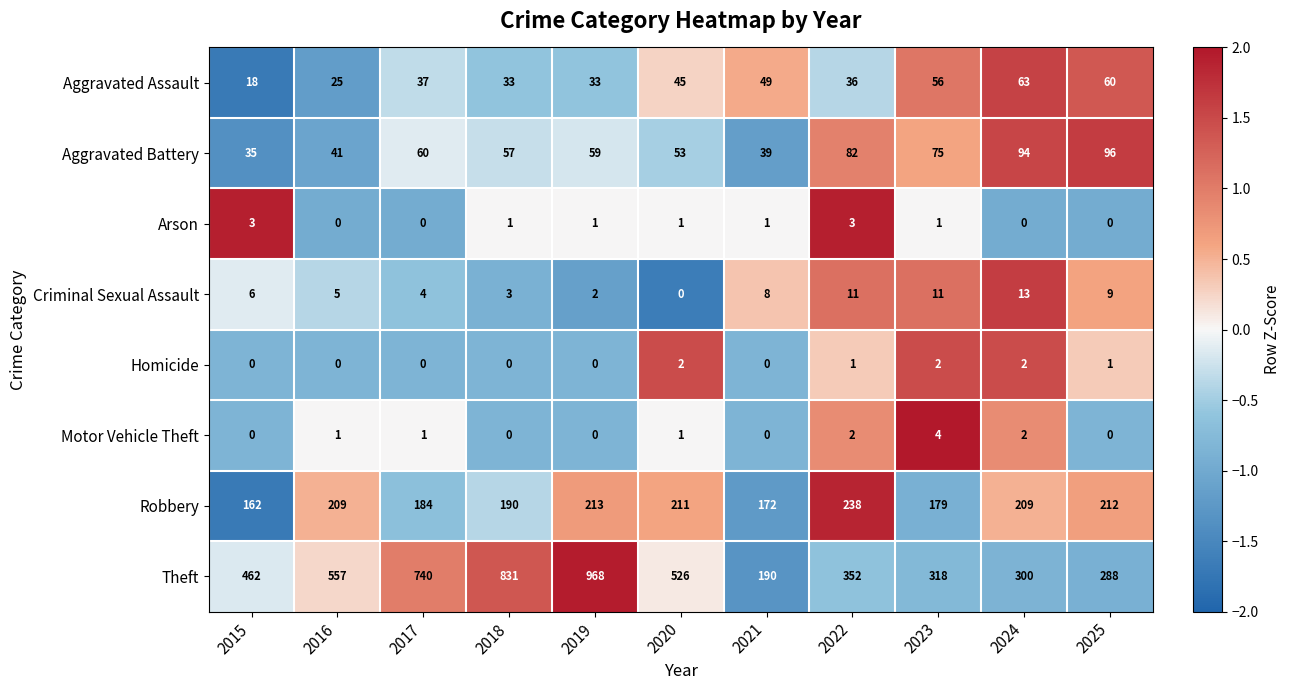

Count the number of categories in the chart.

11